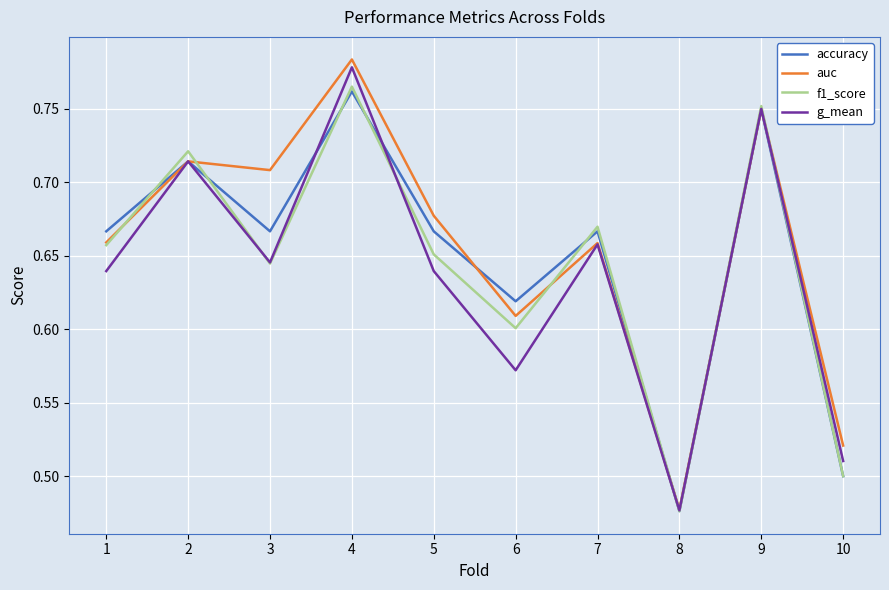

Rank the series by their maximum value, from lowest to highest.

accuracy, f1_score, g_mean, auc